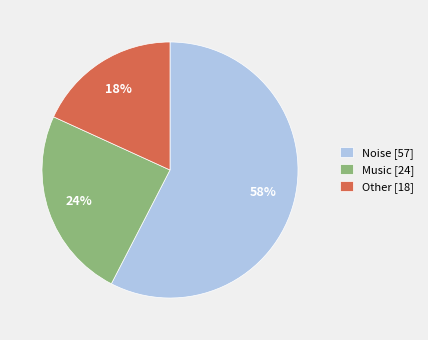

Which category has the biggest portion of the pie?

Noise